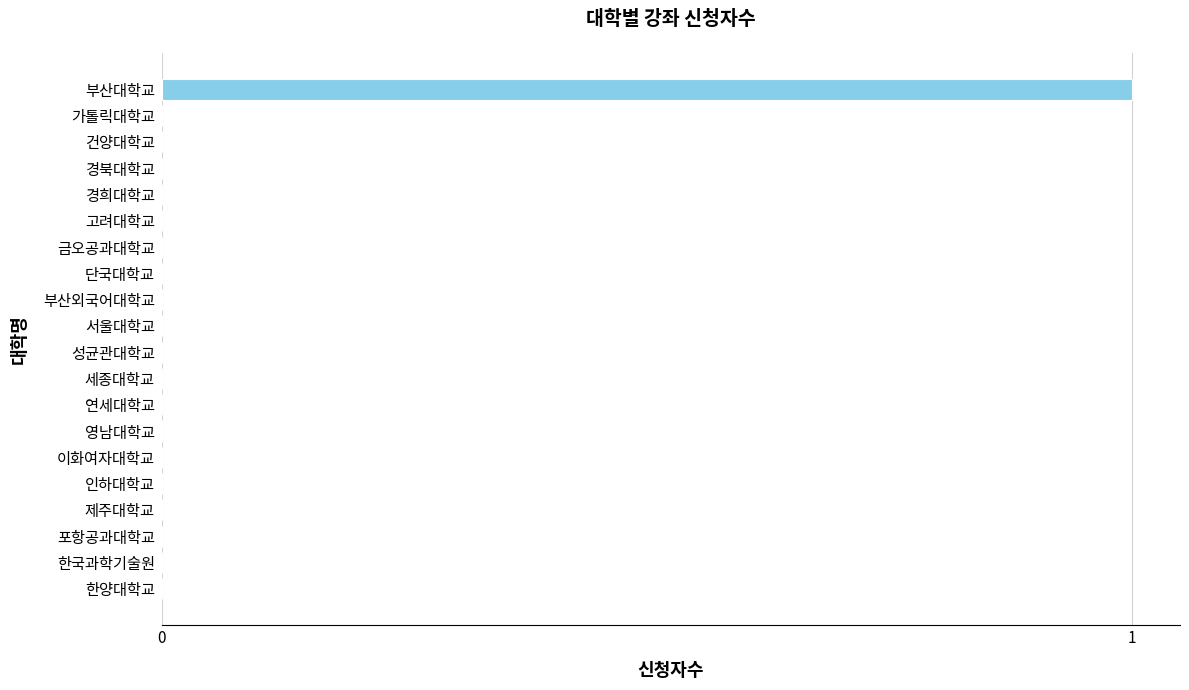

Reading top to bottom, list all the values displayed in this chart.

부산대학교=1	가톨릭대학교=0	건양대학교=0	경북대학교=0	경희대학교=0	고려대학교=0	금오공과대학교=0	단국대학교=0	부산외국어대학교=0	서울대학교=0	성균관대학교=0	세종대학교=0	연세대학교=0	영남대학교=0	이화여자대학교=0	인하대학교=0	제주대학교=0	포항공과대학교=0	한국과학기술원=0	한양대학교=0